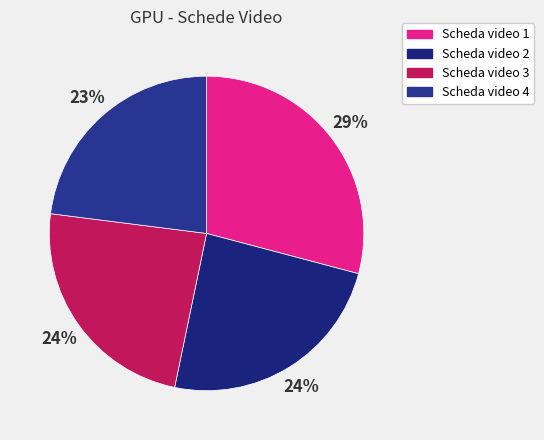

The Scheda video 3 slice represents 24% of the pie. True or false?

True